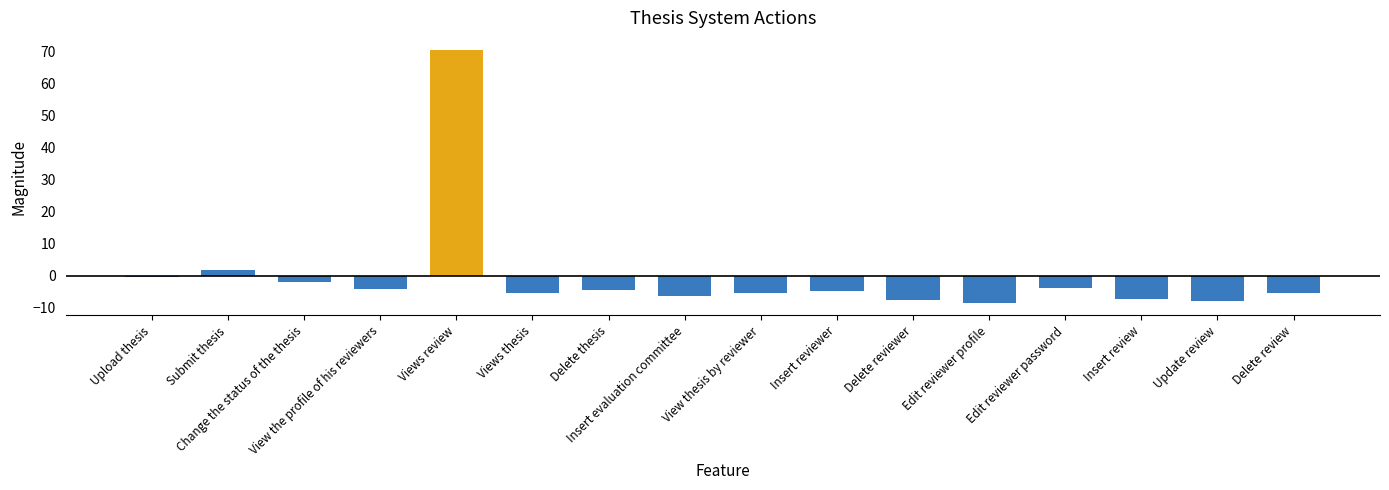

What is the label of the 9th bar from the right?

Insert evaluation committee